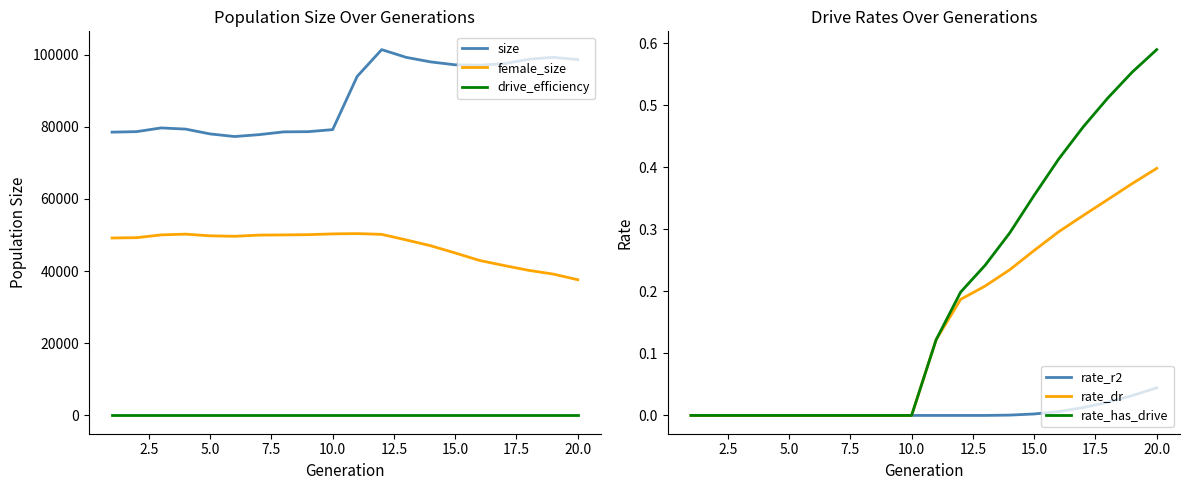

True or false: size and drive_efficiency cross at least once.

False